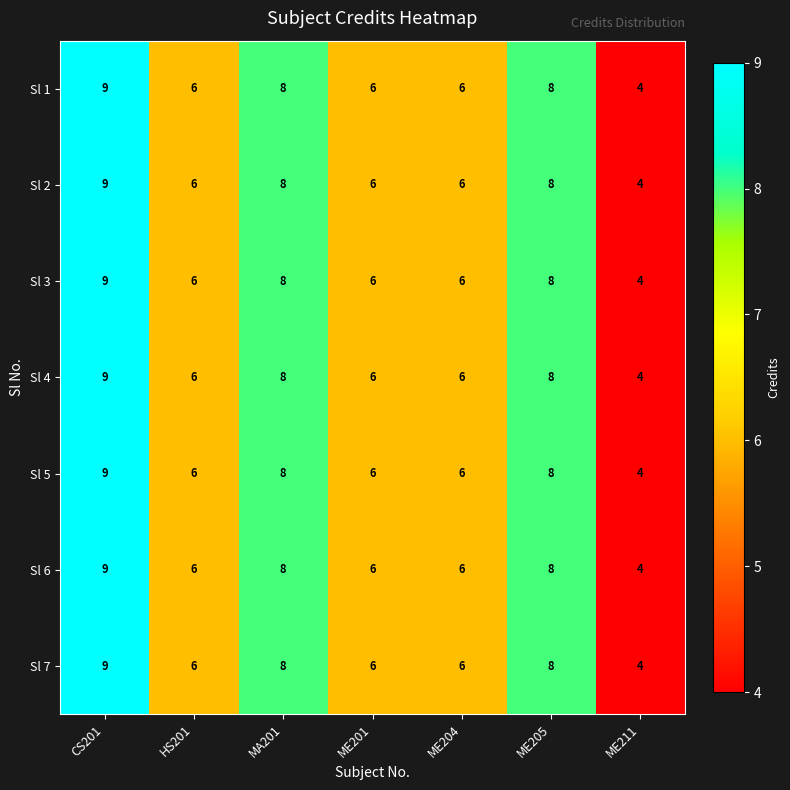

Read the Sl 6 value at CS201.

9